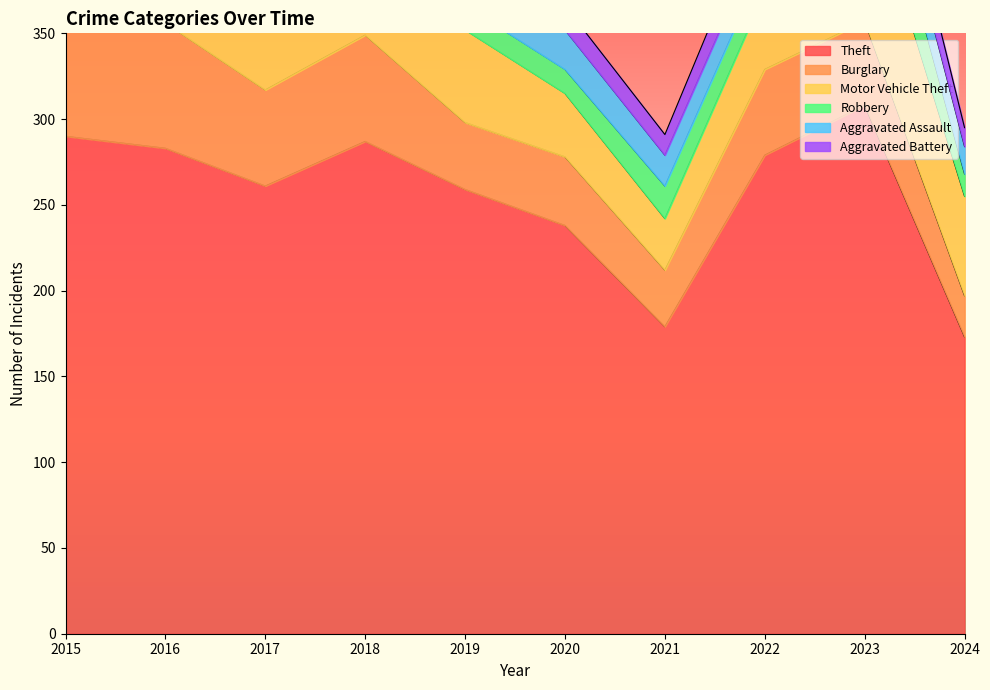

What is the maximum value for Theft?

308